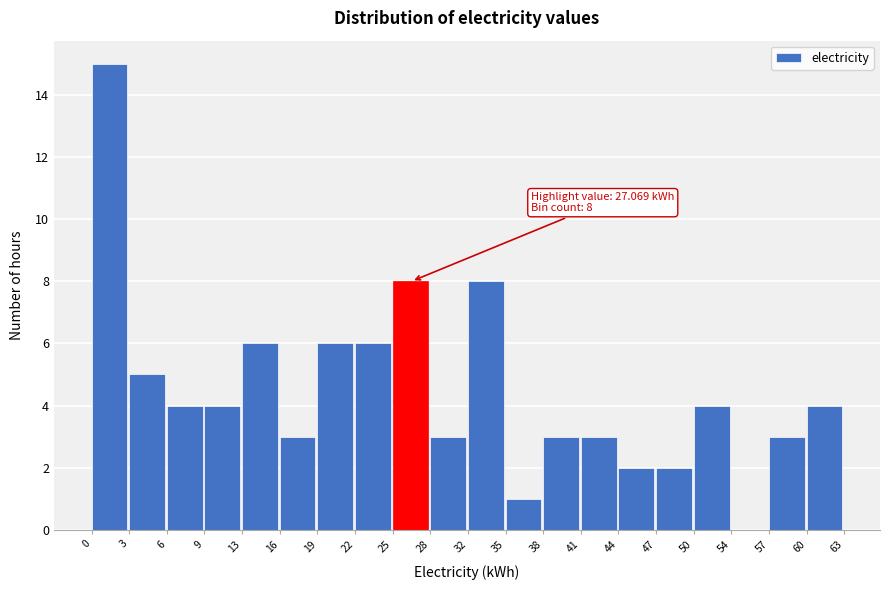

Which range on the x-axis has the tallest bar?

0 to 3